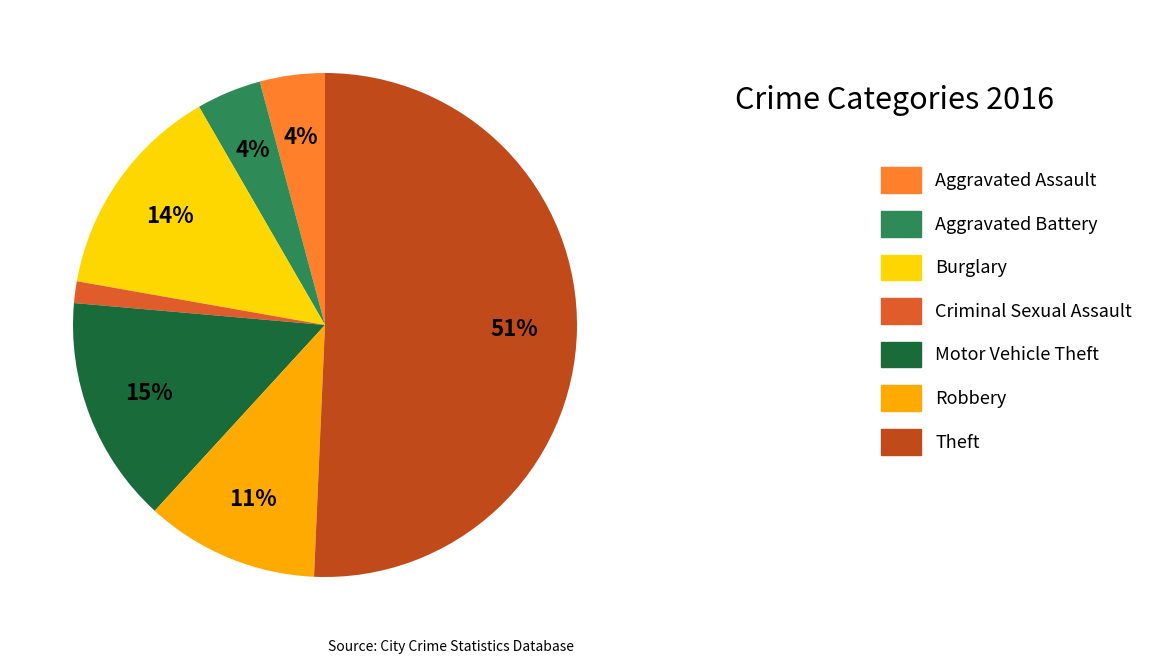

Is it true that Criminal Sexual Assault is 15% of the pie?

False